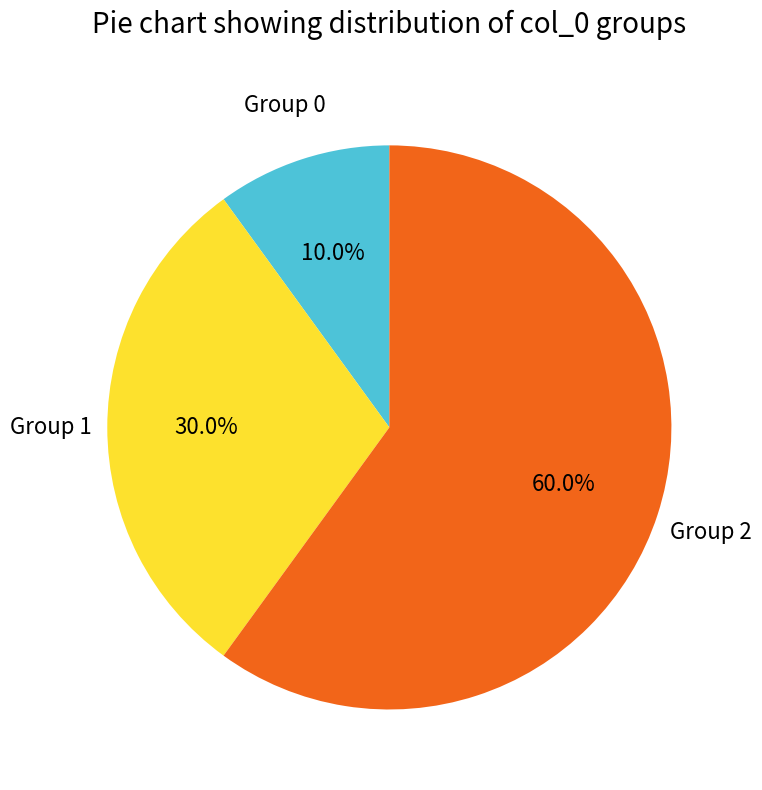

Rank the categories by value from lowest to highest.

Group 0, Group 1, Group 2